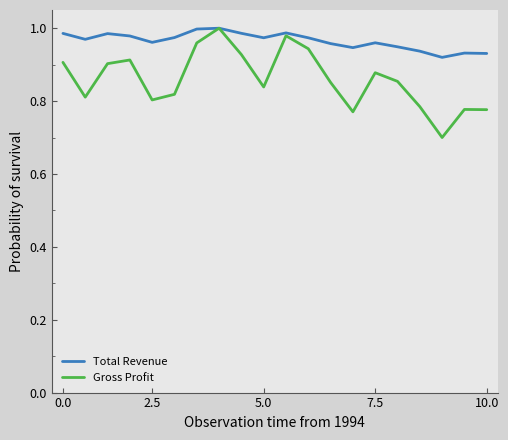

Which series has the widest spread of values?

Gross Profit